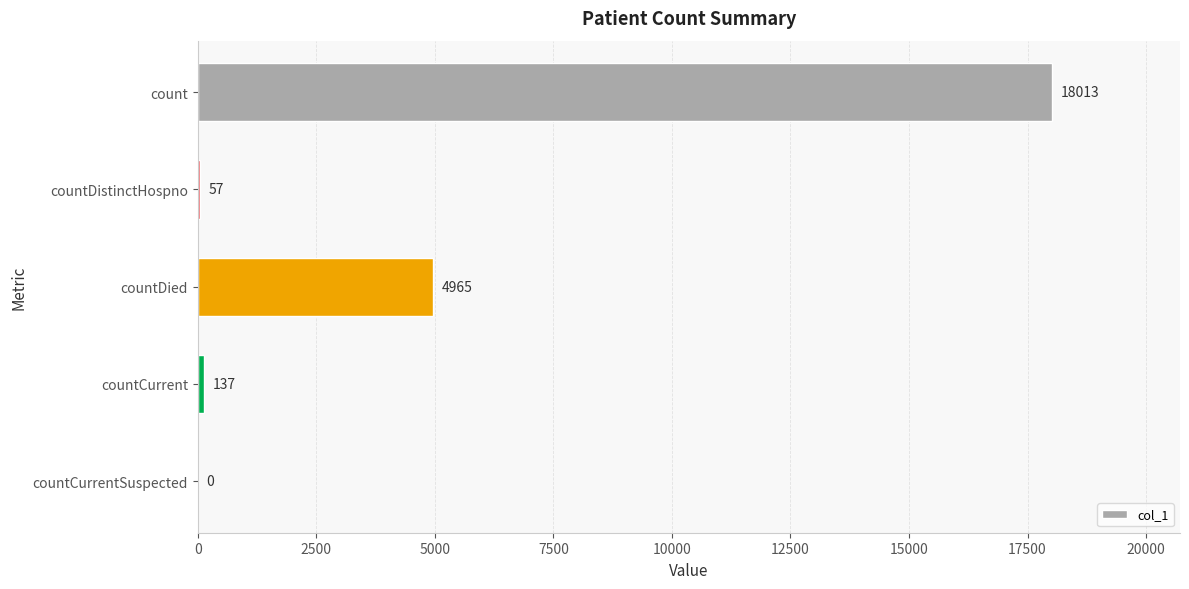

Where is the data nearest to the value 9006?

countDied